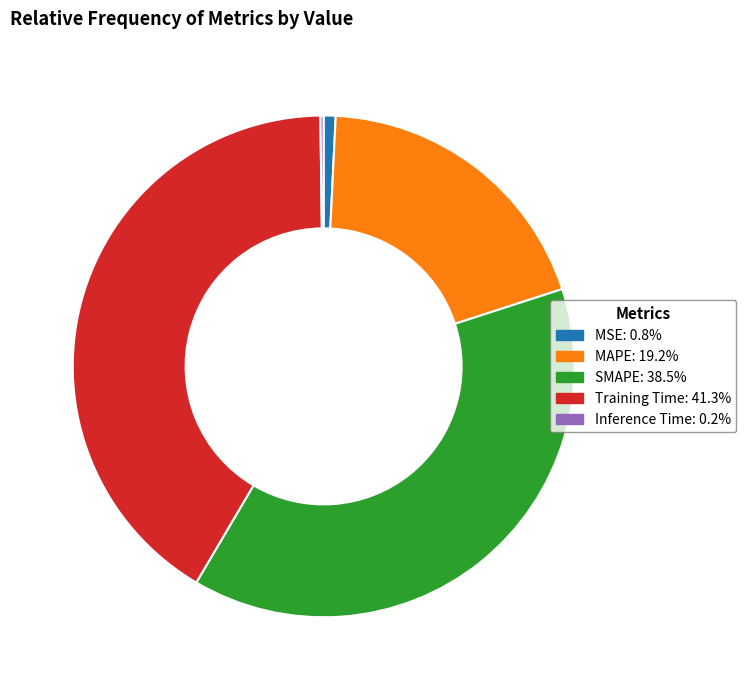

Is there a majority slice in this chart?

No